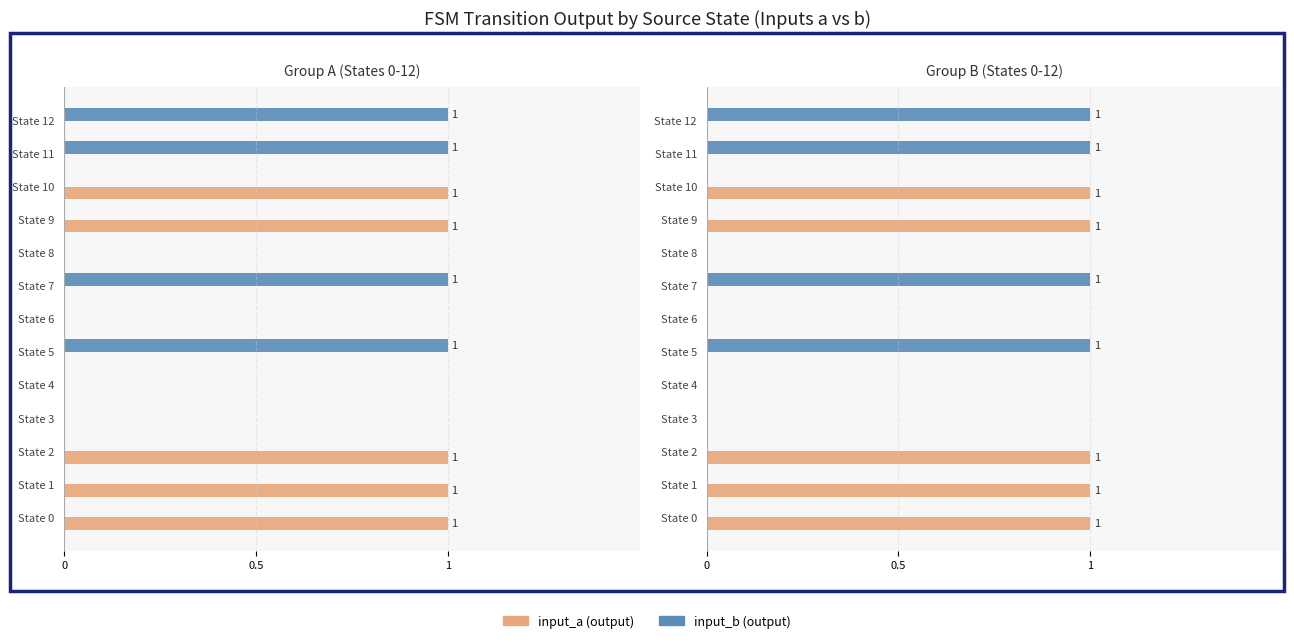

What are all the series names shown in the legend?

input_a (output), input_b (output)